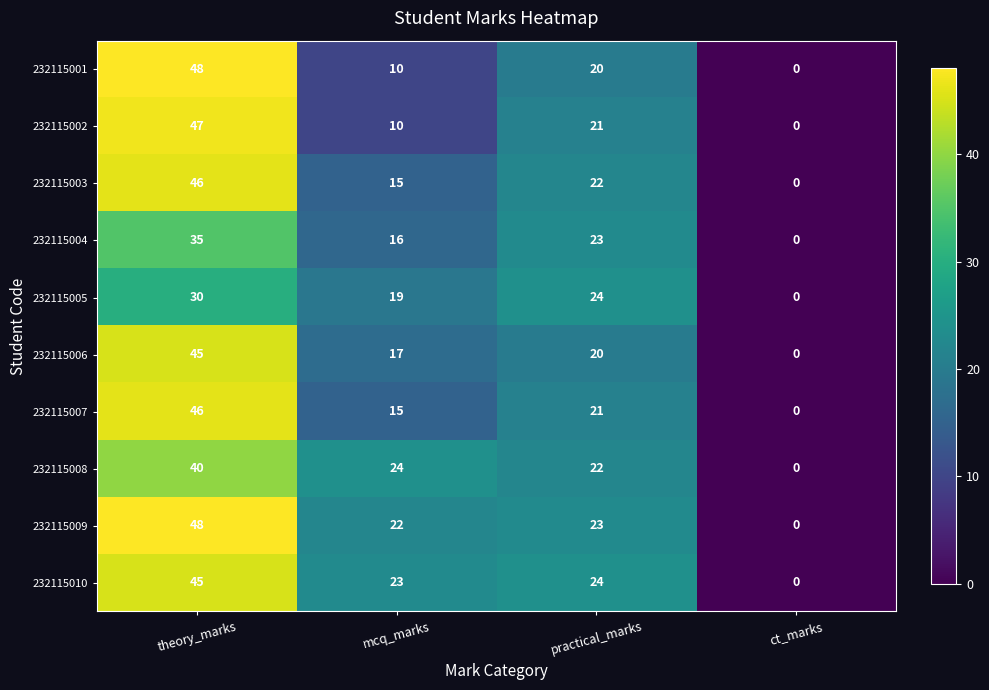

True or false: 232115009 has a value of 22 at mcq_marks.

True